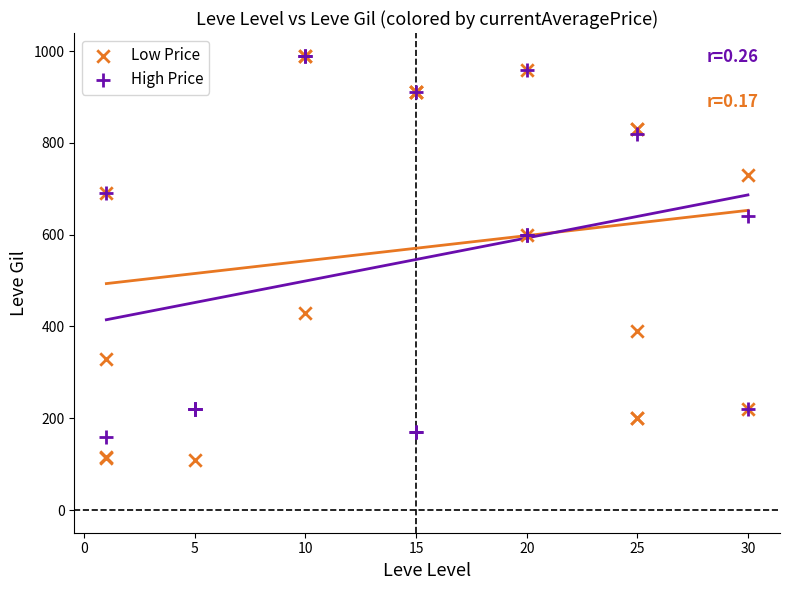

Which series contains the lowest Y value?

Low Price